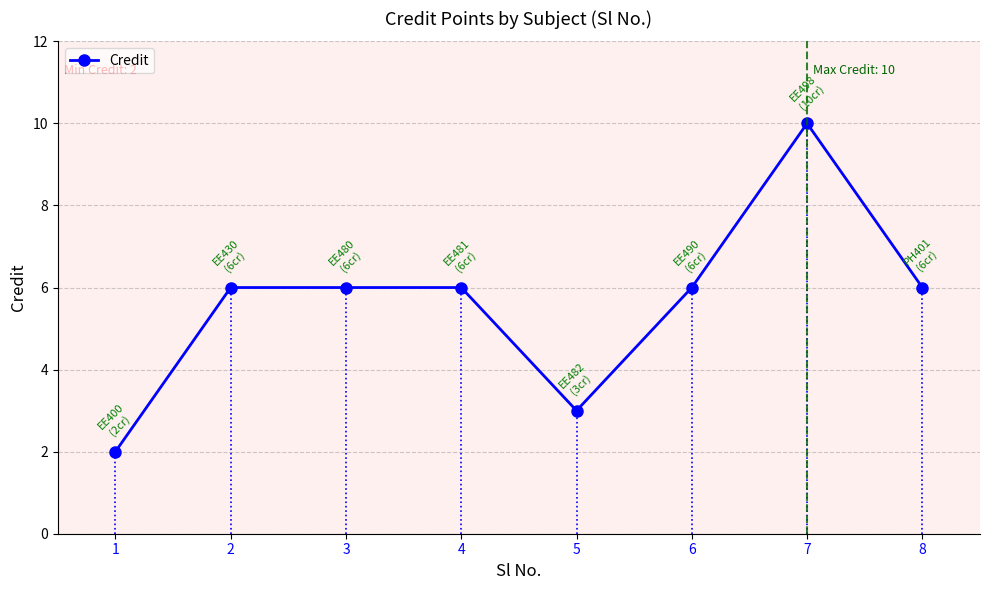

How many distinct data groups are displayed?

1